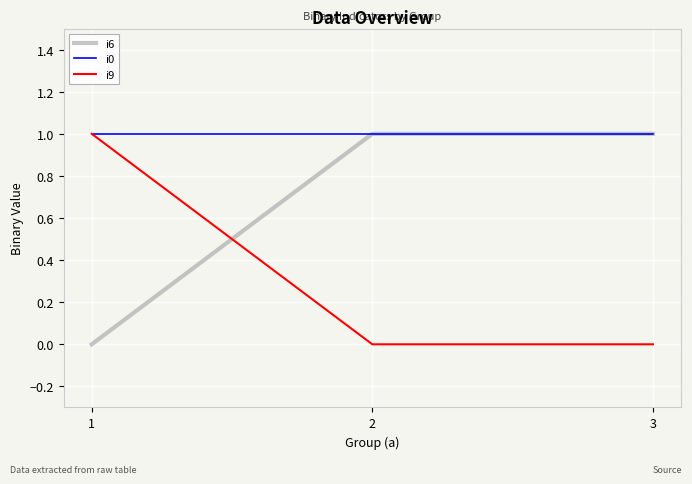

What is the total value across all series at 2?

2